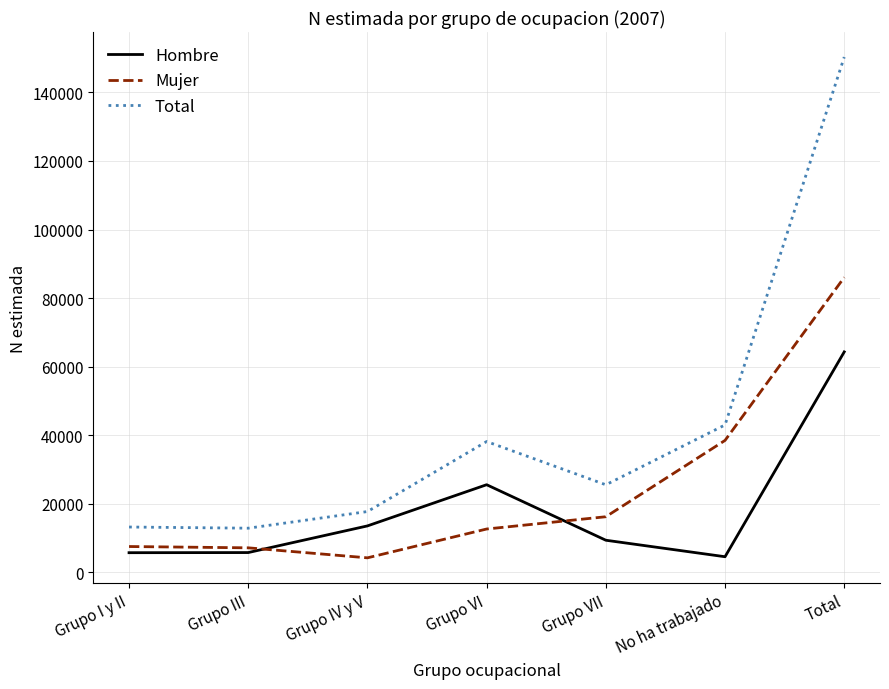

True or false: Mujer has more than 1 interior local peaks.

False